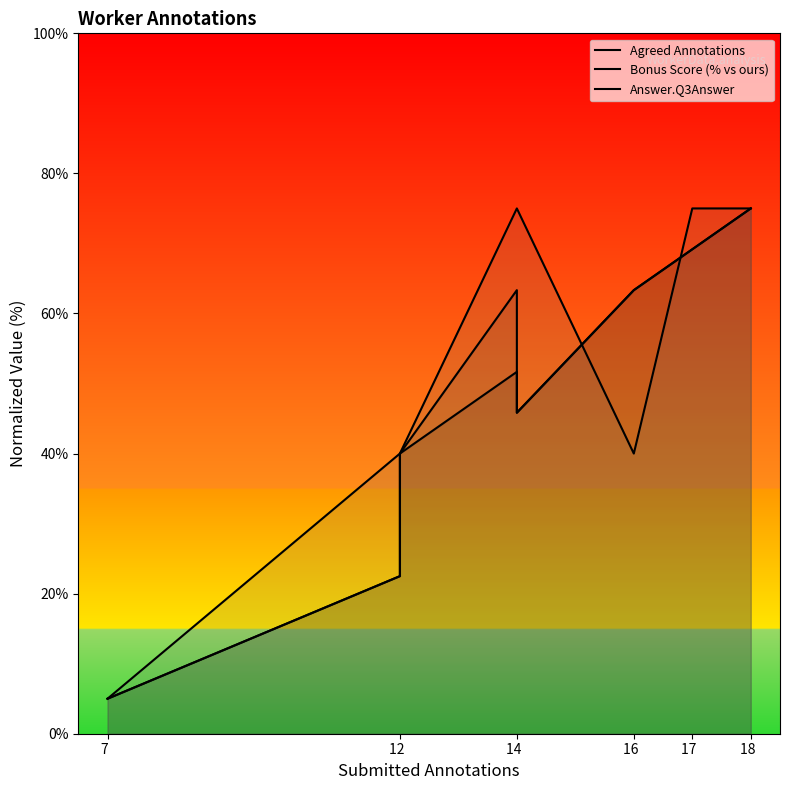

List the series in order of their peak value, lowest first.

Agreed Annotations, Bonus Score (% vs ours), Answer.Q3Answer